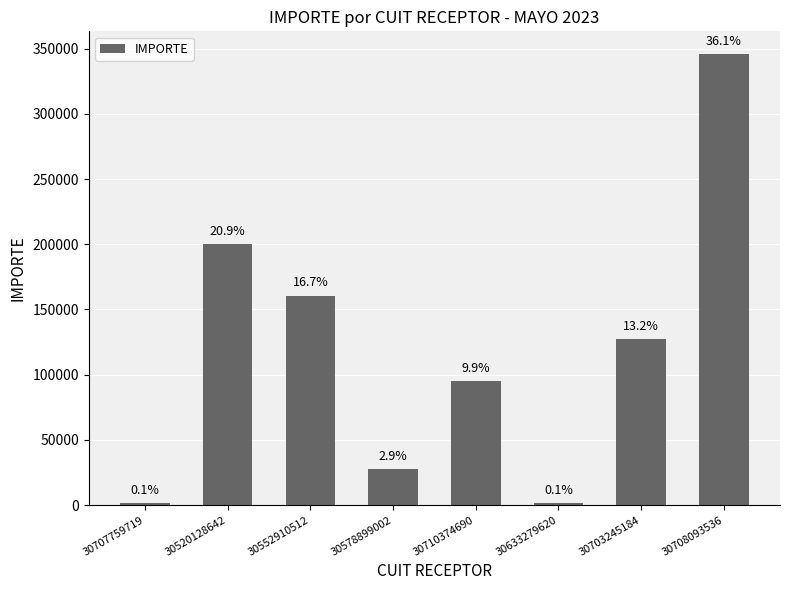

True or false: the data shows 80526.4 at 30552910512.

False